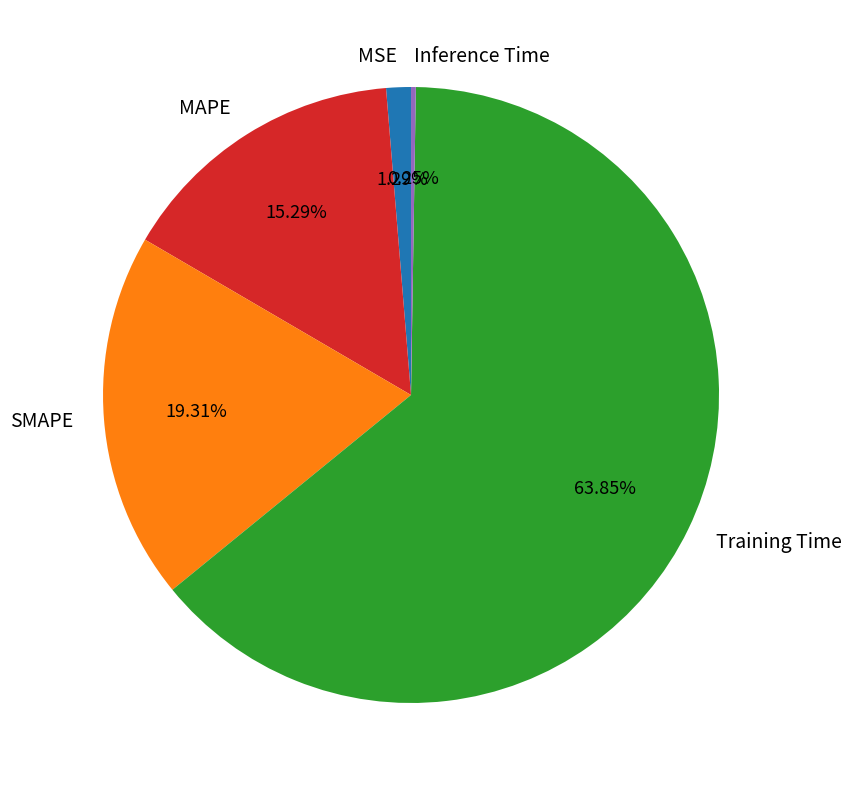

Between SMAPE and Training Time, which is larger?

Training Time